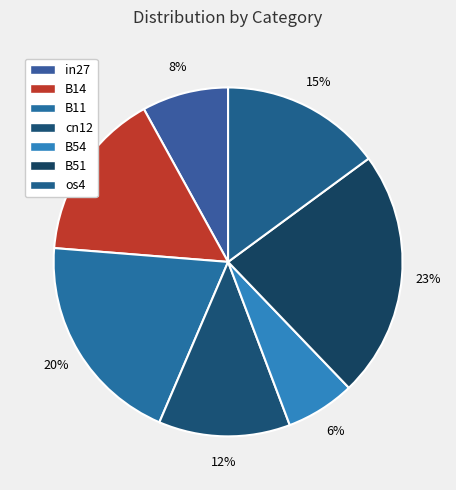

To the nearest percent, what portion does os4 represent?

15%